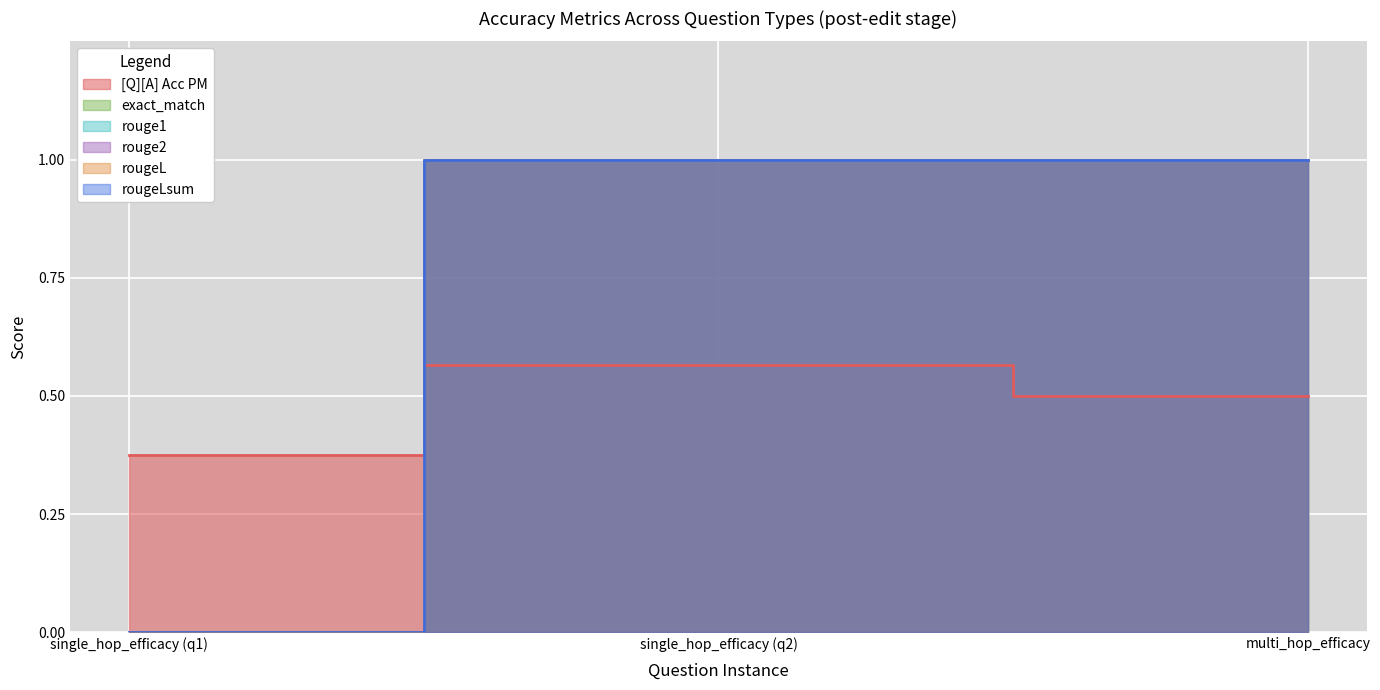

Rank the series at 0 from lowest to highest value.

exact_match, rouge1, rouge2, rougeL, rougeLsum, [Q][A] Acc PM